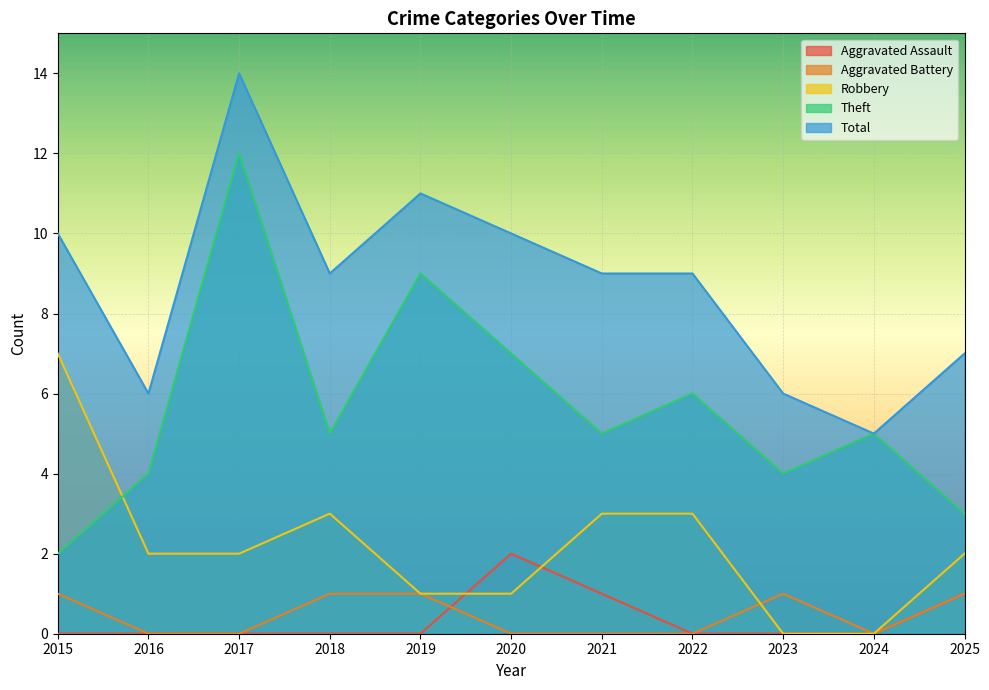

True or false: Total and Aggravated Battery cross at least once.

False